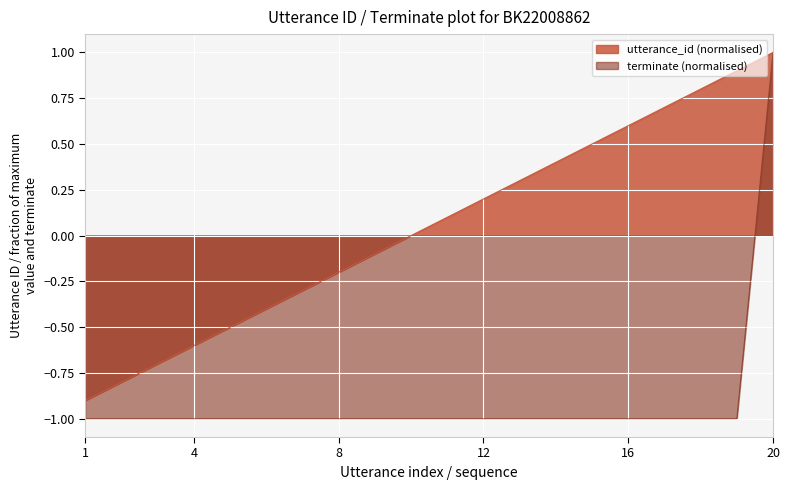

What is the minimum value shown in the chart?

-1.0